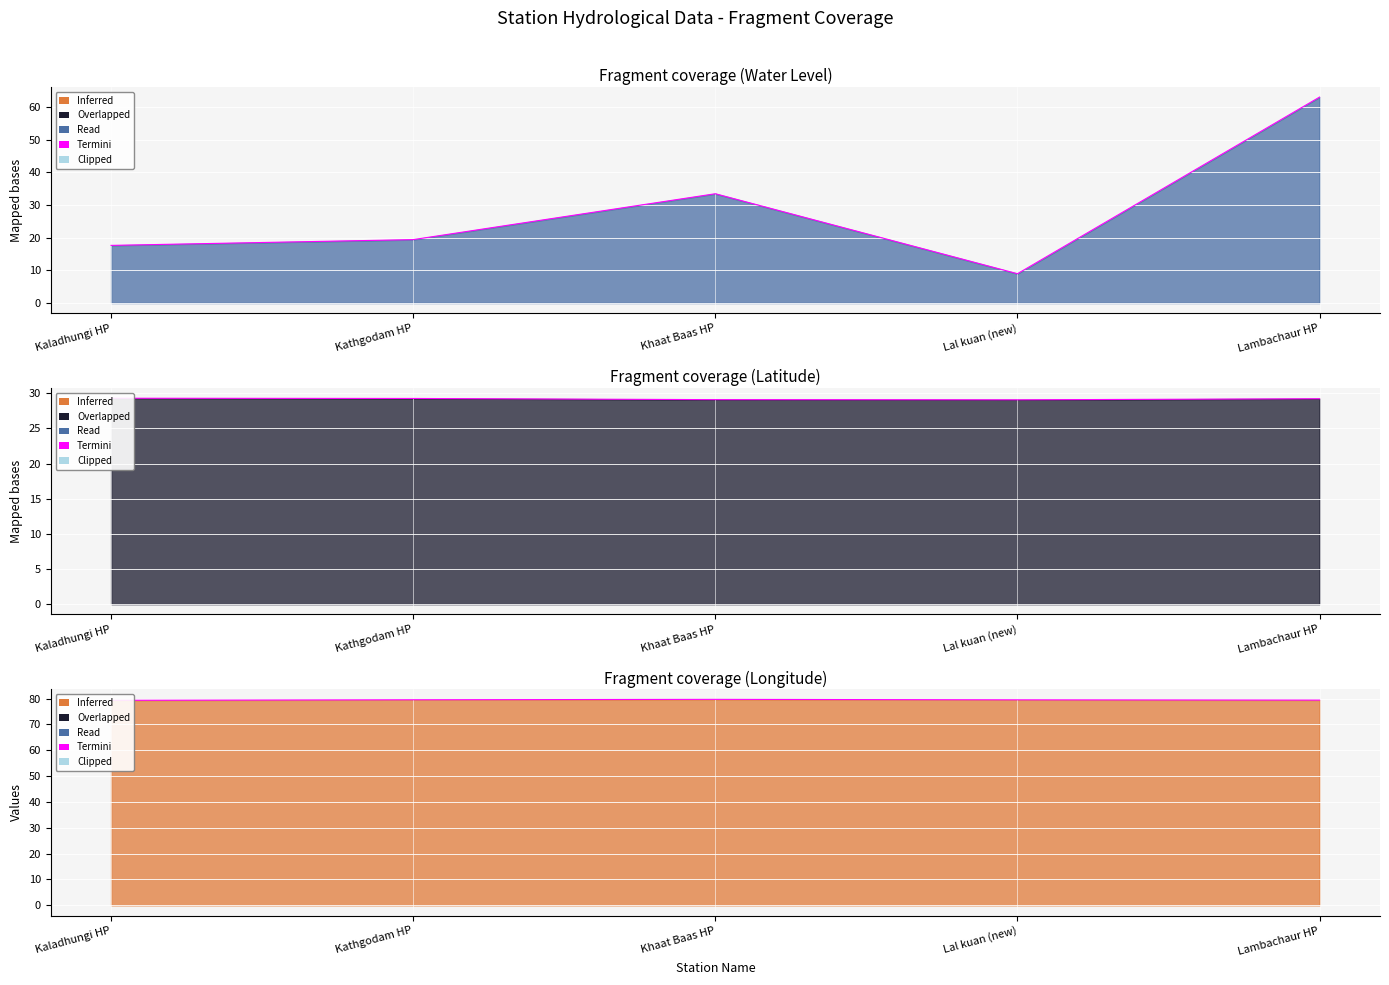

How many data points in water_level (in m) are less than 19?

2